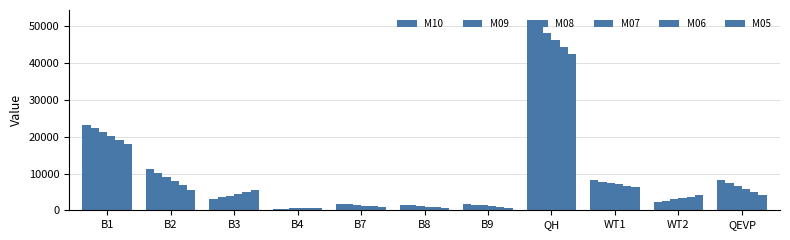

Are the bars grouped side by side (vs. stacked)?

Yes